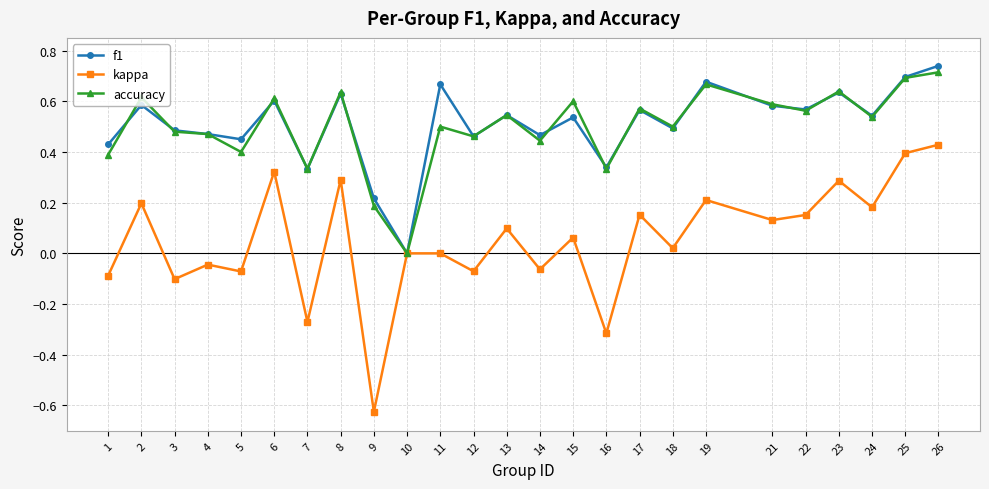

At which category does f1 reach its first local peak?

2